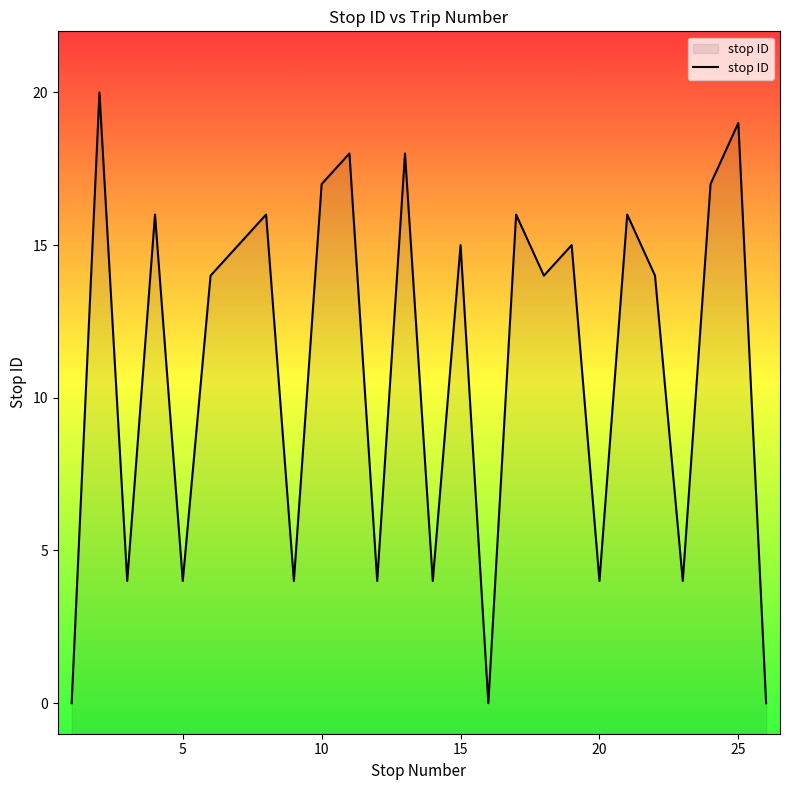

The chart shows a value of 1 at 20. True or false?

False